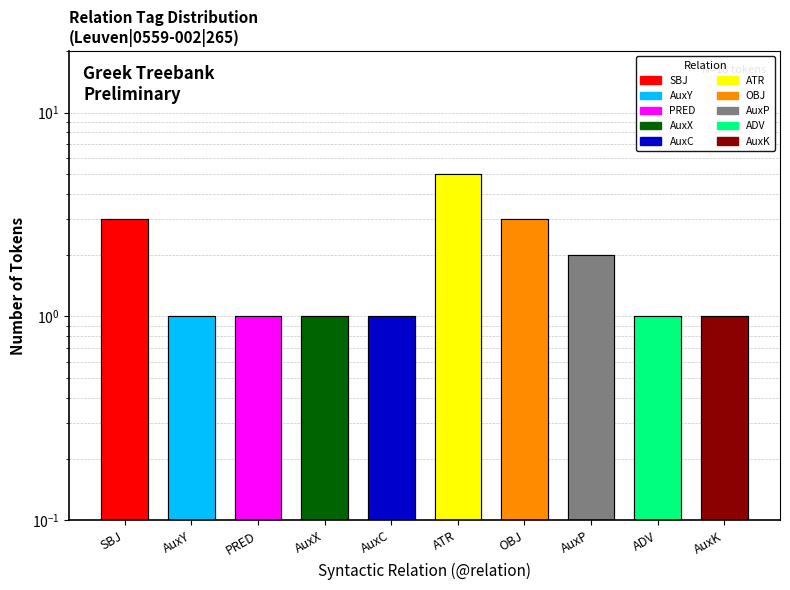

The value at AuxK is 1. True or false?

True